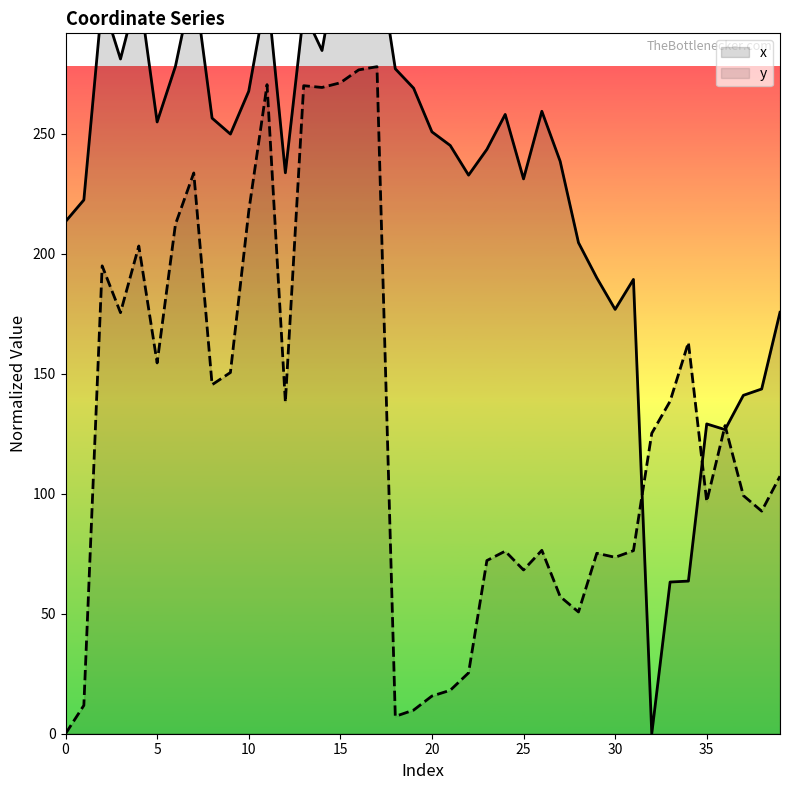

How many categories are shown in the chart?

40